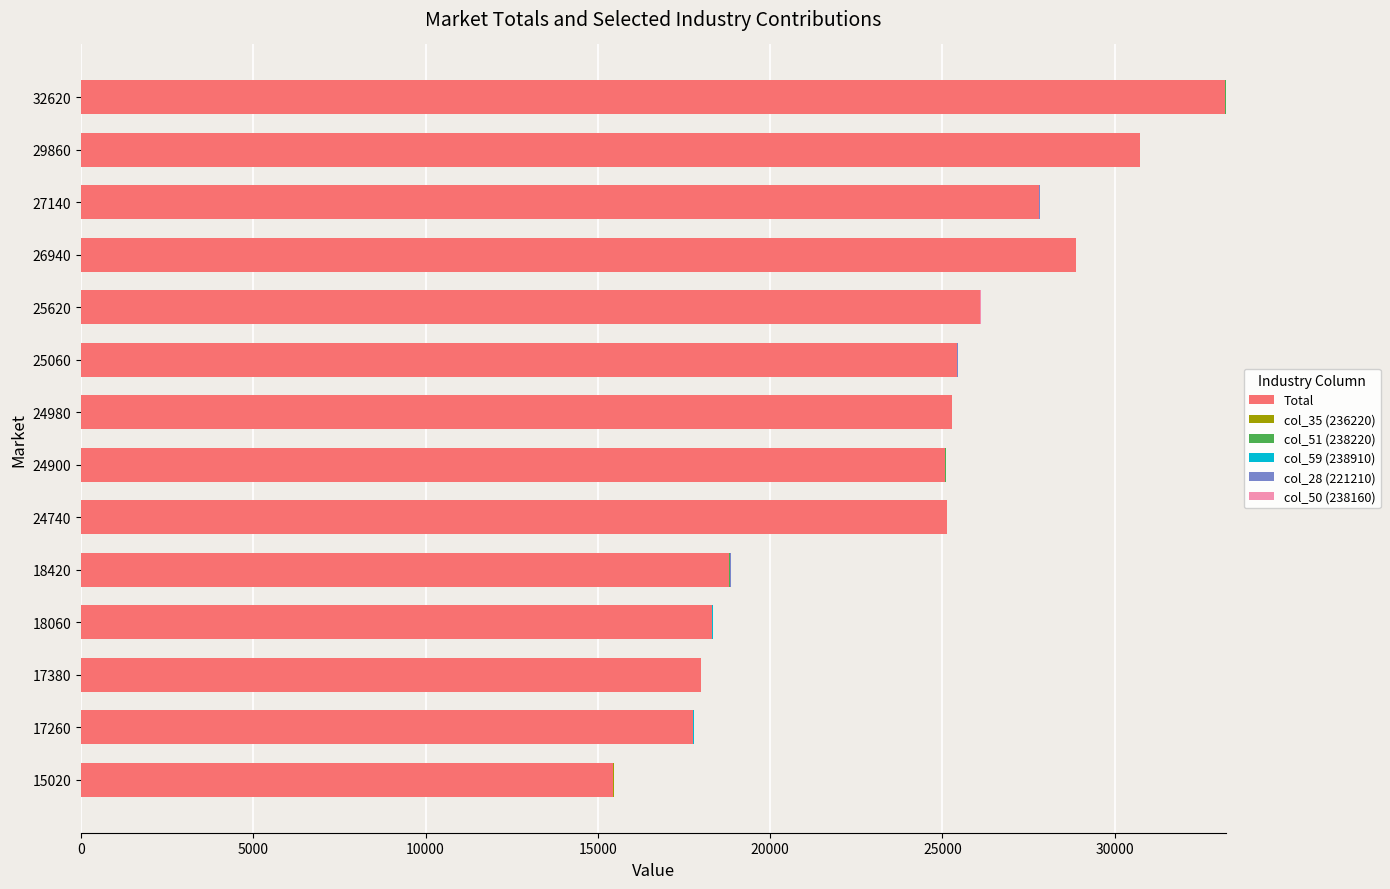

What is the sum of all Total values?

335981.1